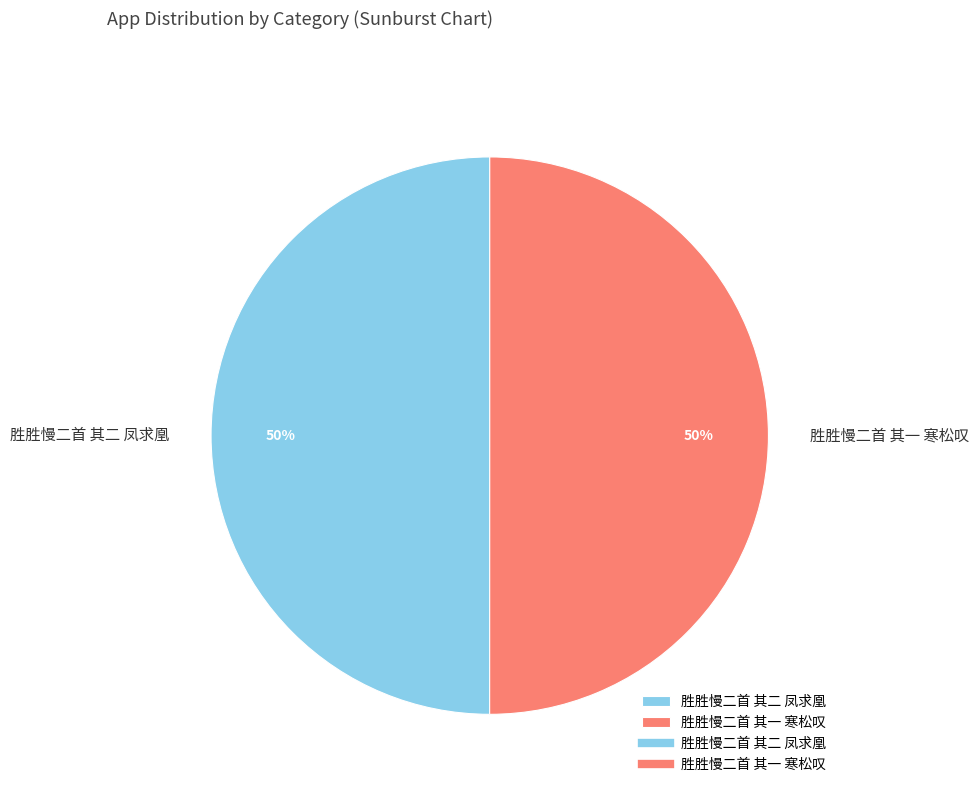

To the nearest percent, what is the combined percentage of 胜胜慢二首 其二 凤求凰 and 胜胜慢二首 其一 寒松叹?

100%